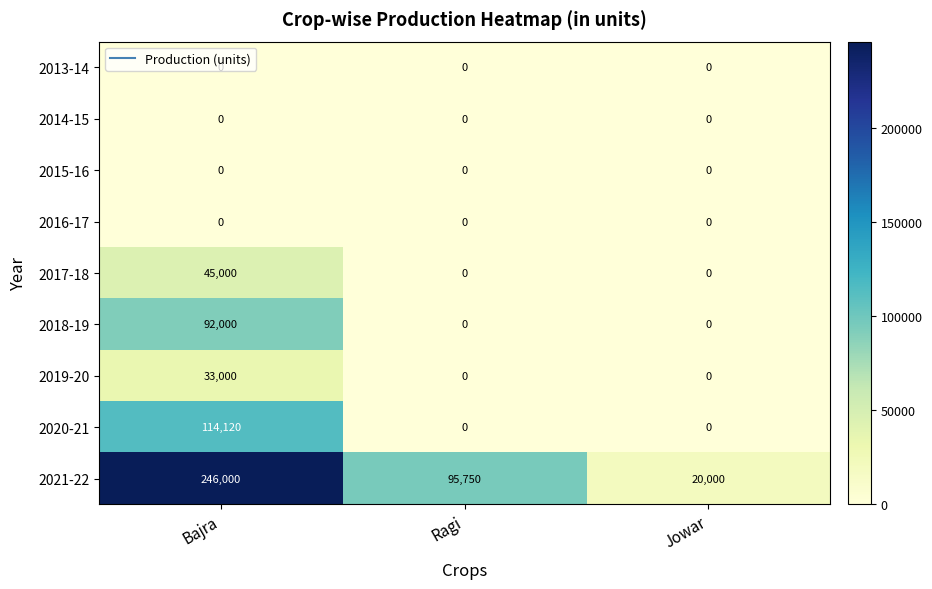

How many data points does each series have?

3